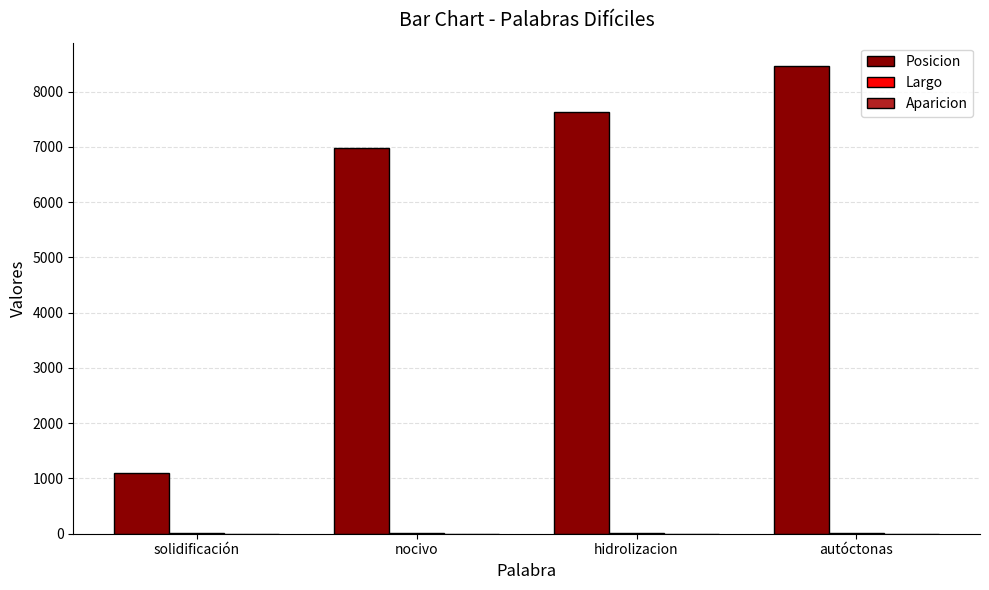

Between solidificación and hidrolizacion, which series saw the biggest shift?

Posicion